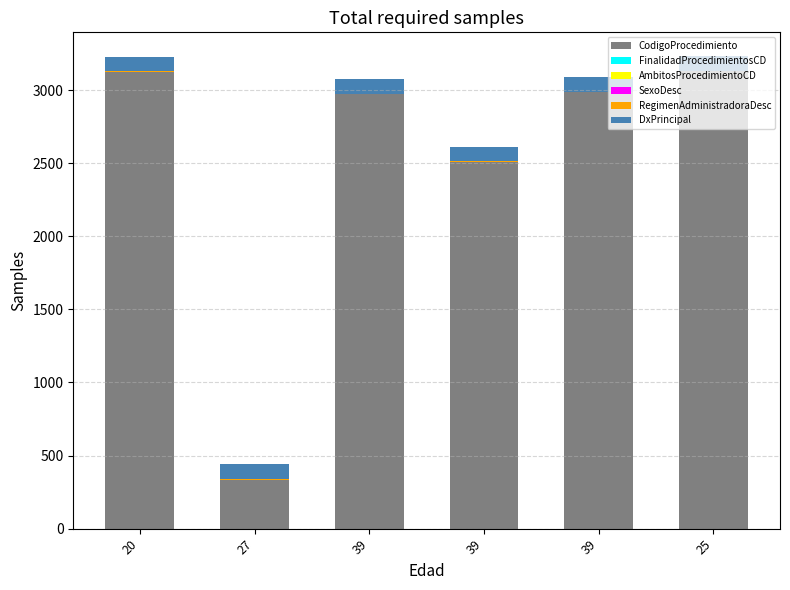

What is the difference between the CodigoProcedimiento values at 25 and 39?

621